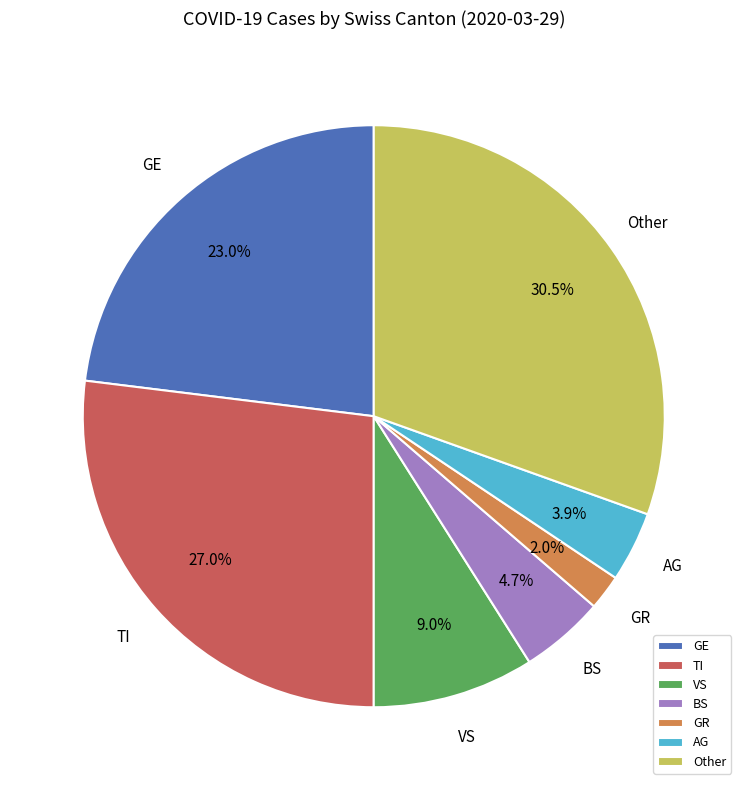

Which category has the biggest portion of the pie?

Other